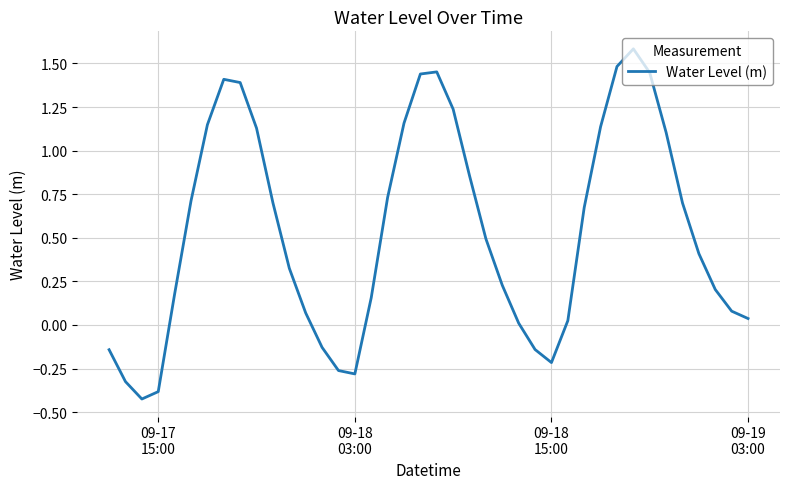

What is the maximum value shown in the chart?

1.6